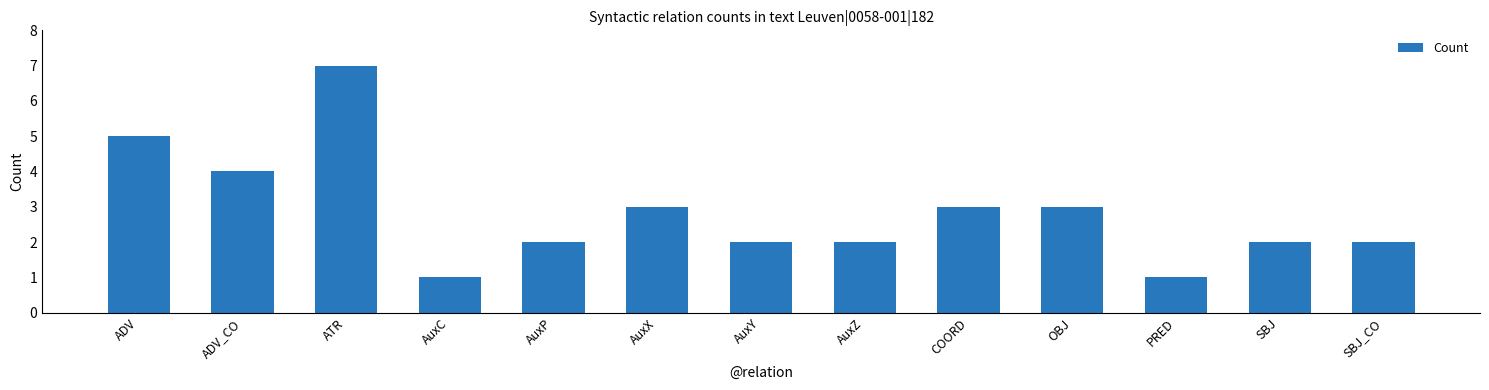

Does the chart contain any negative values?

No